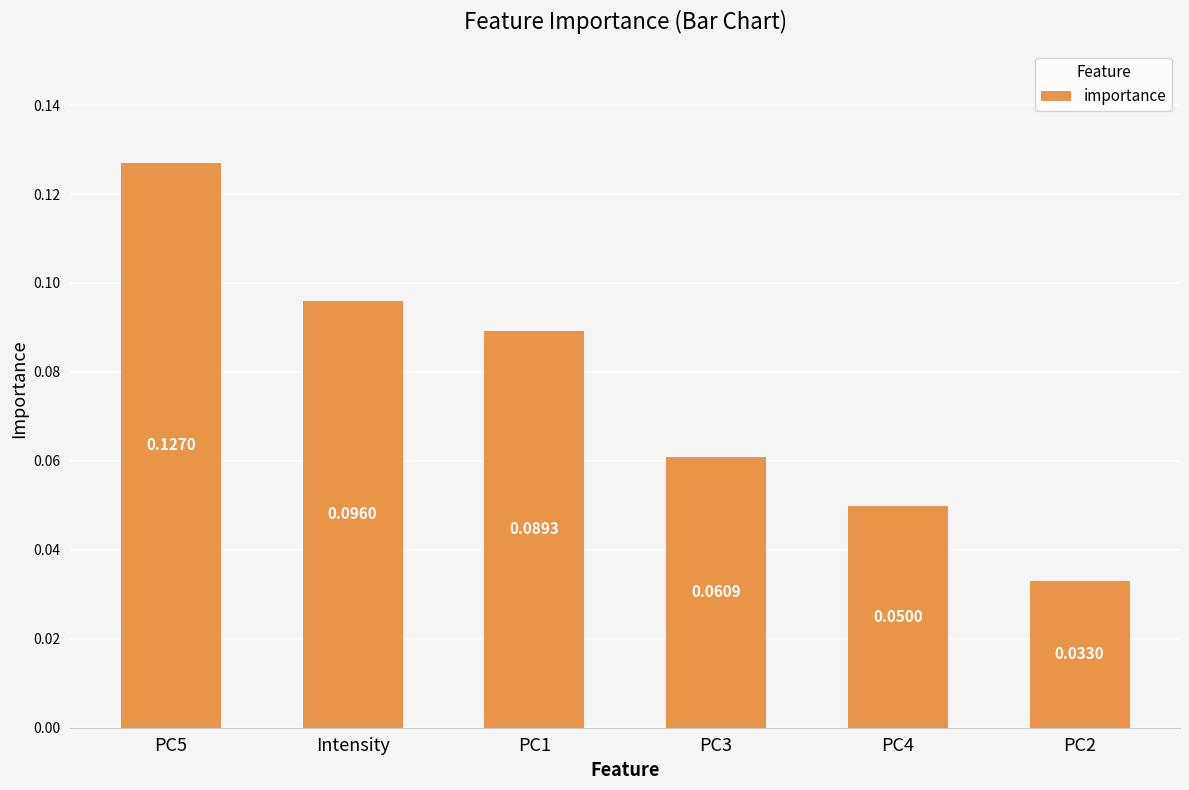

List the labels in order of value, largest first.

PC5, Intensity, PC1, PC3, PC4, PC2